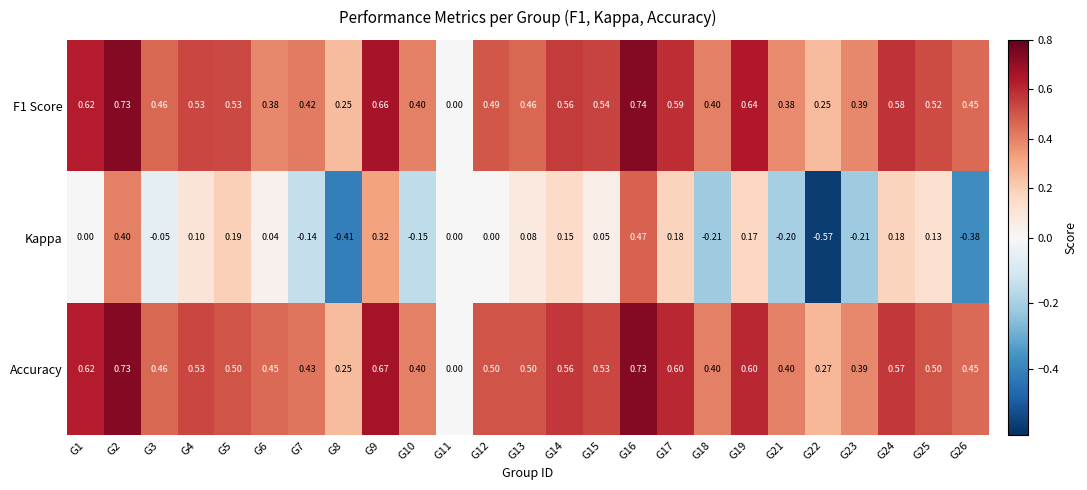

Between G6 and G21, which series saw the biggest shift?

Kappa